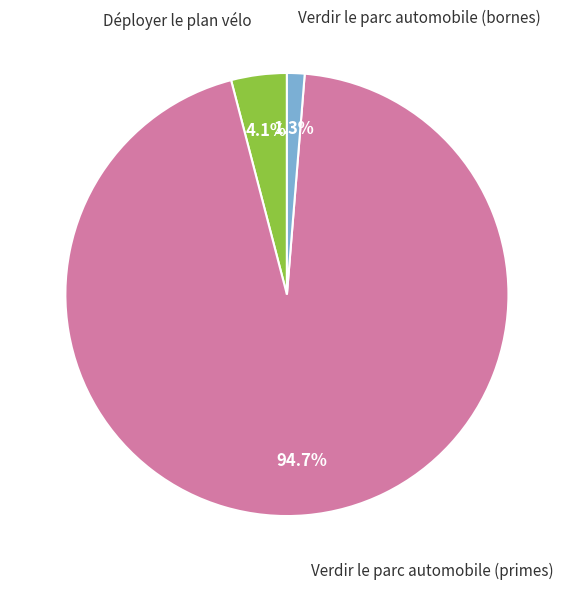

Is there any slice that represents more than half of the pie?

Yes